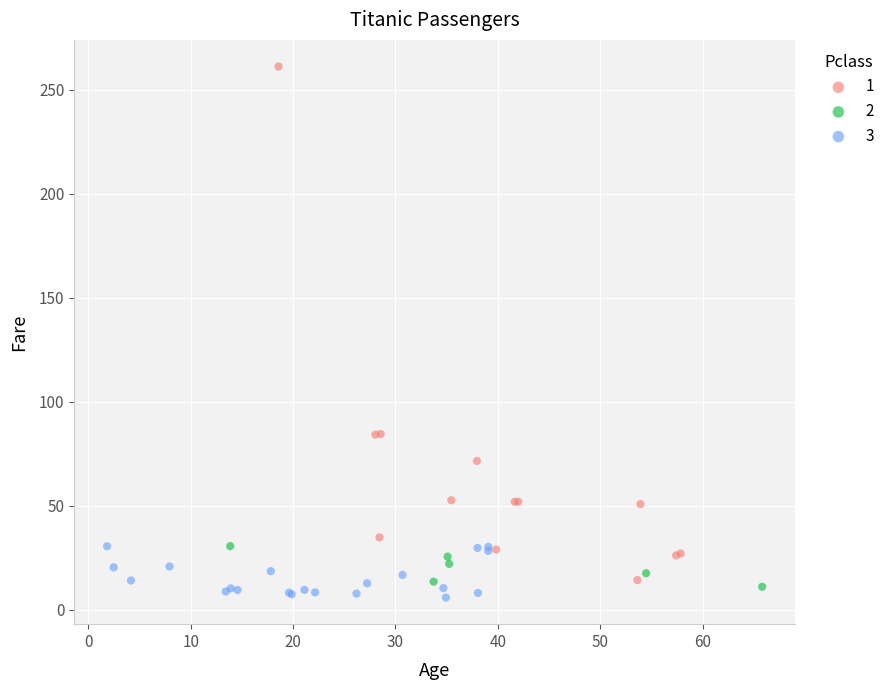

Which series reaches the maximum Y coordinate?

1